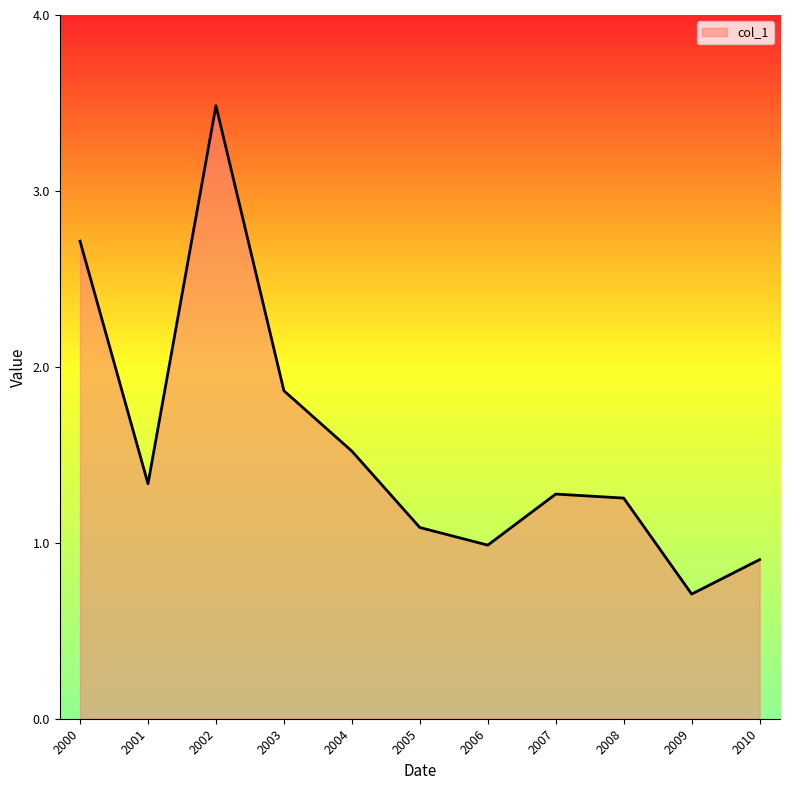

Which has a higher value, 2005 or 2004?

2004